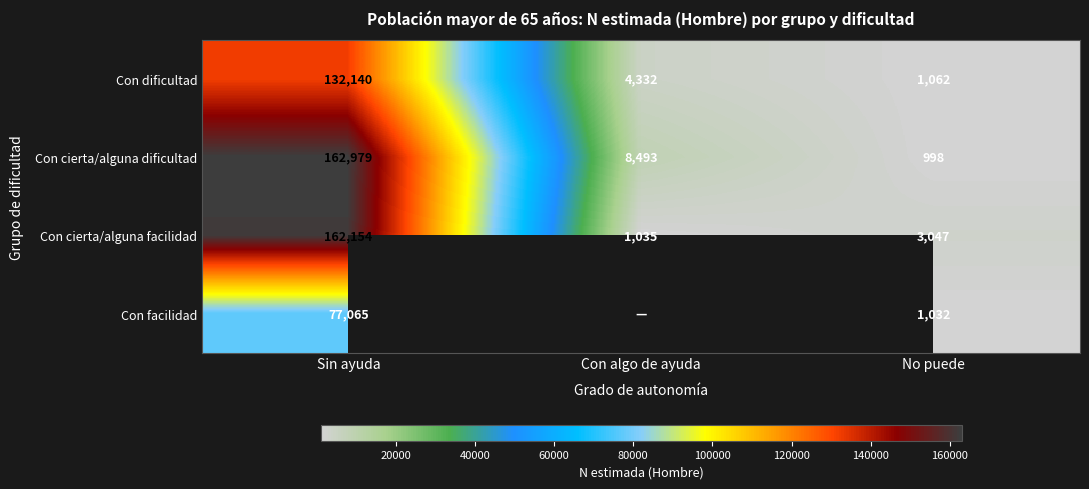

Rank the categories by Con cierta/alguna facilidad value from highest to lowest.

Sin ayuda, No puede, Con algo de ayuda